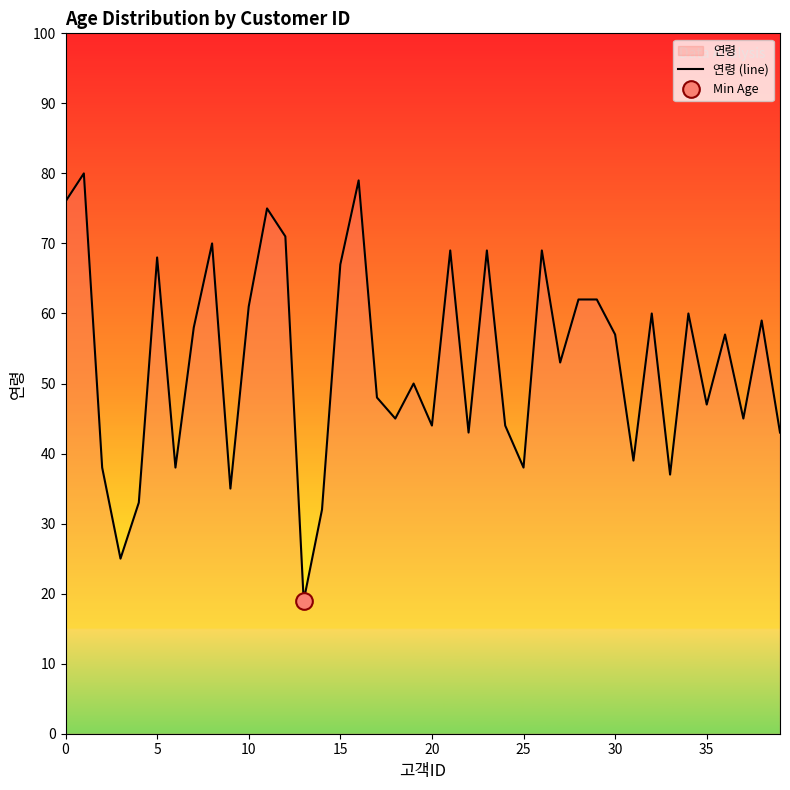

True or false: the data has more than 2 interior local peaks.

True